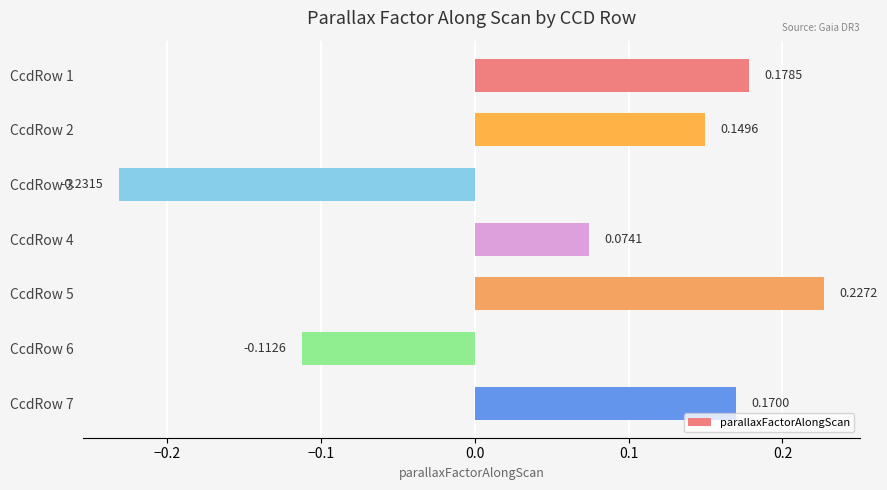

Between CcdRow 3 and CcdRow 2, which is larger?

CcdRow 2